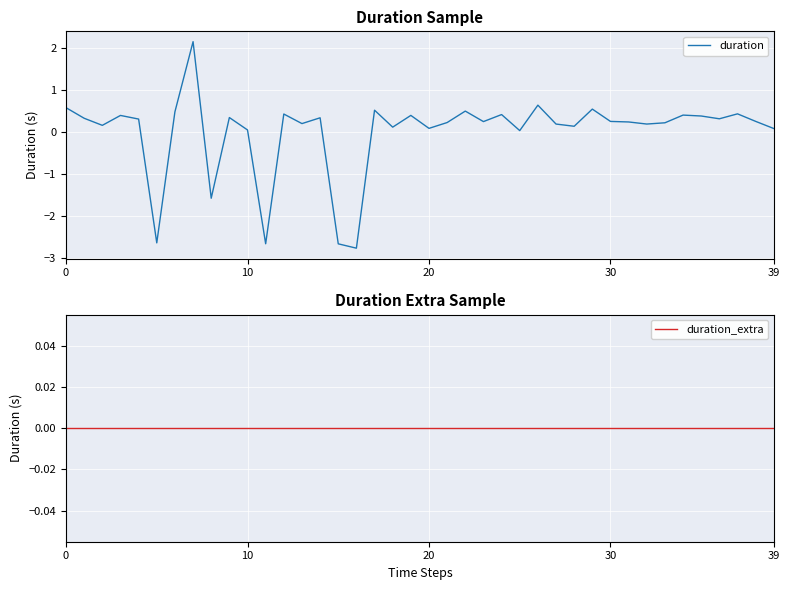

Which has a higher value, 16 or 37?

37